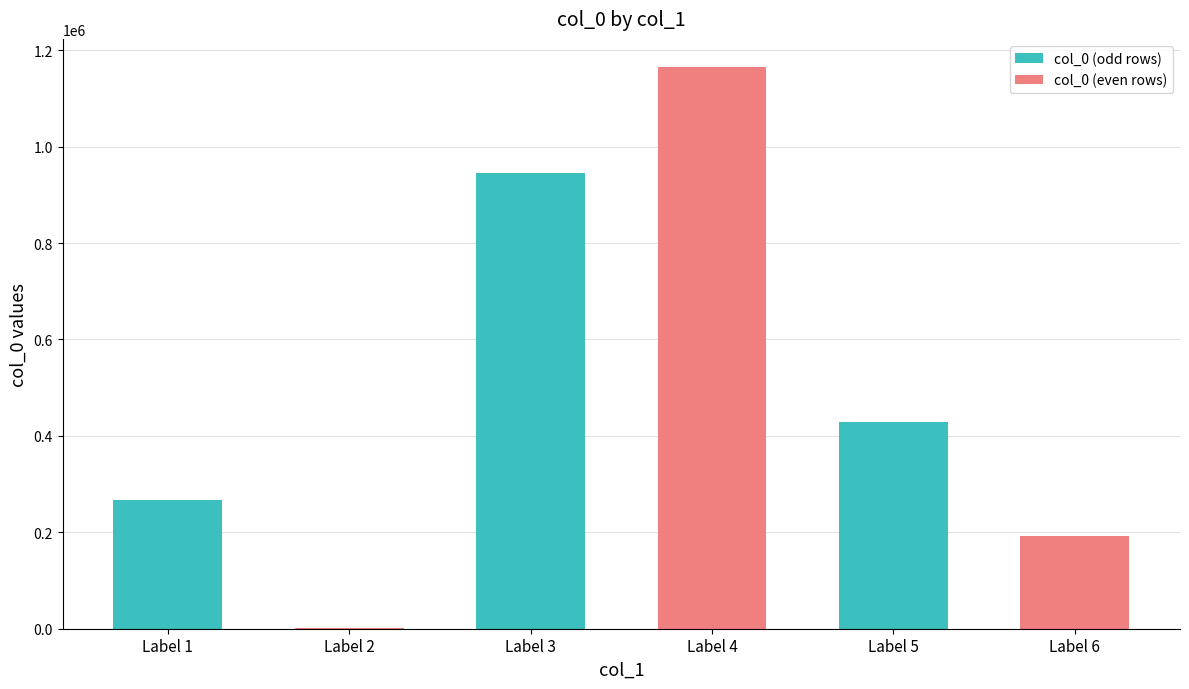

Reading left to right, list all the values displayed in this chart.

267197	680	946077	1165101	428666	192051